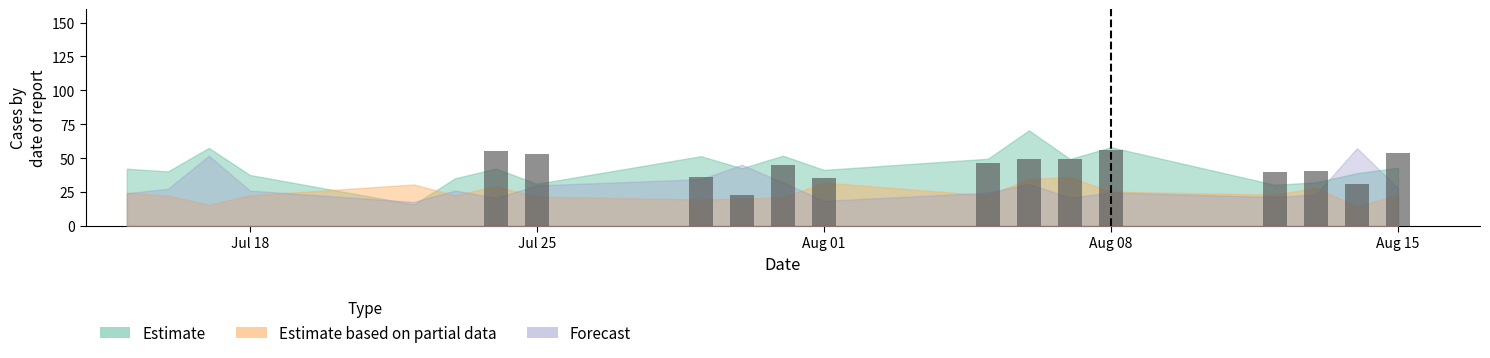

What is the maximum value shown in the chart?

56.0